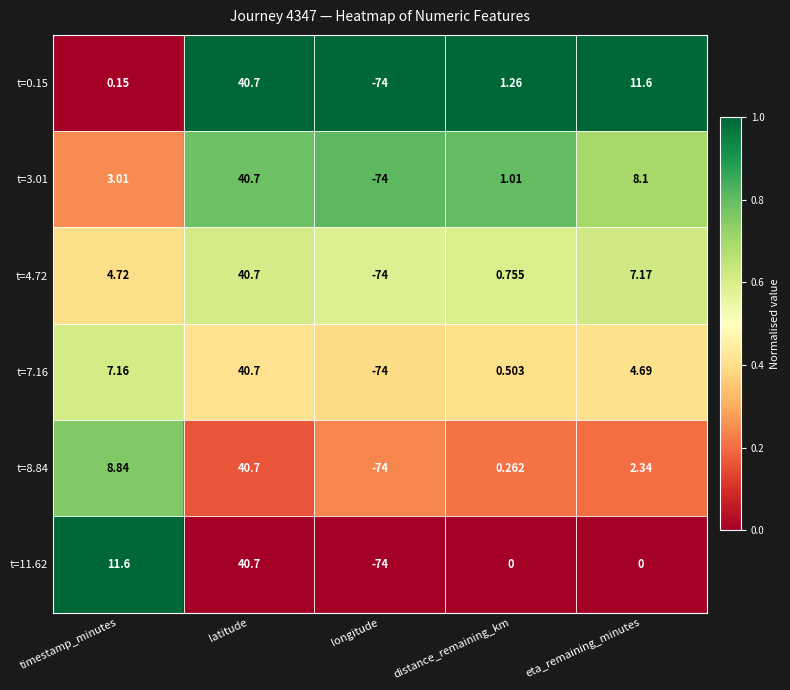

At which label does t=4.72 reach its peak?

latitude